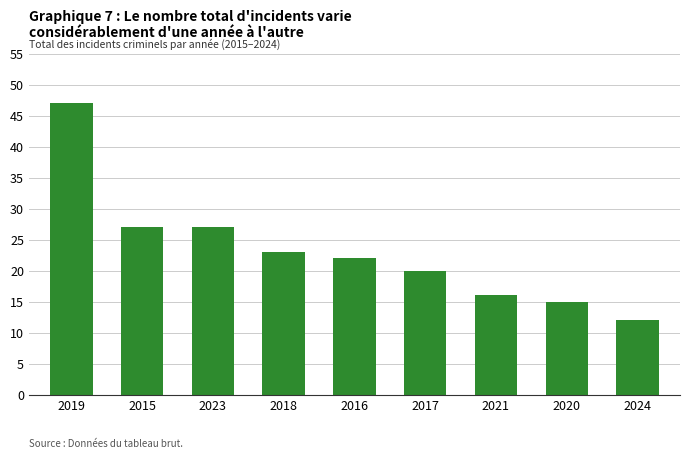

What is the label of the 1st bar from the right?

2024